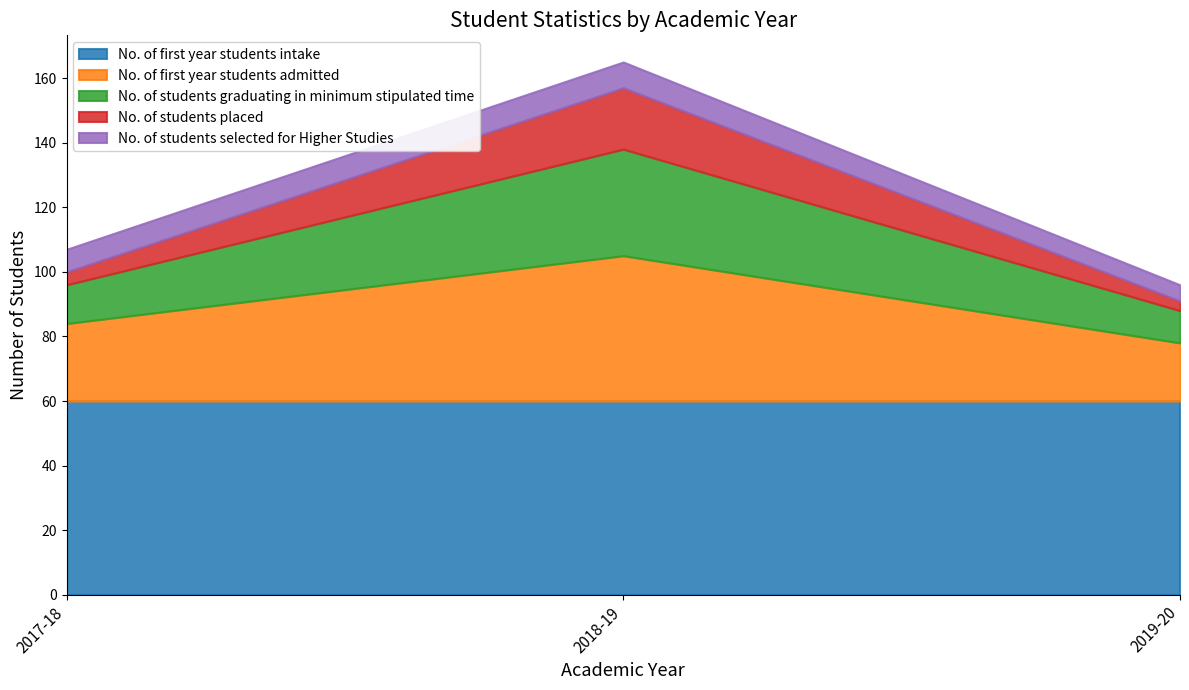

What position from the left is 2019-20?

3